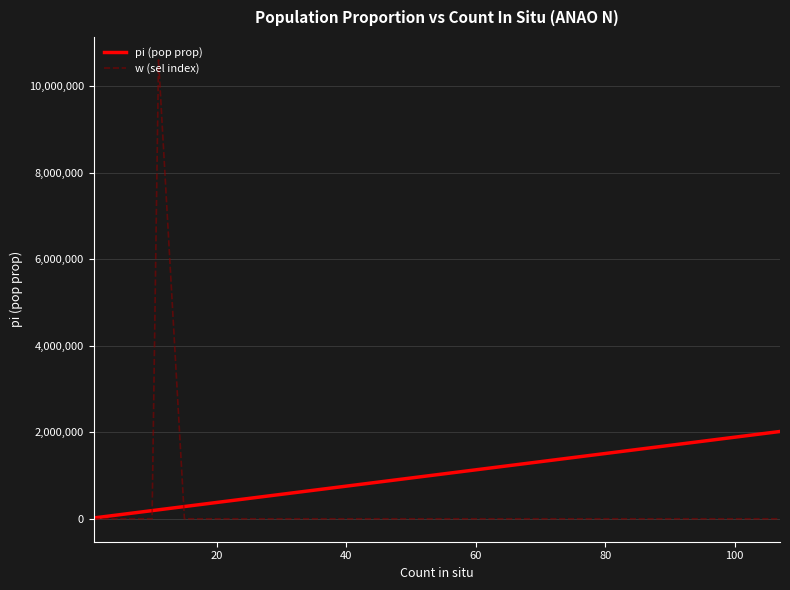

Rank the series by their average value, from highest to lowest.

w (sel index), pi (pop prop)